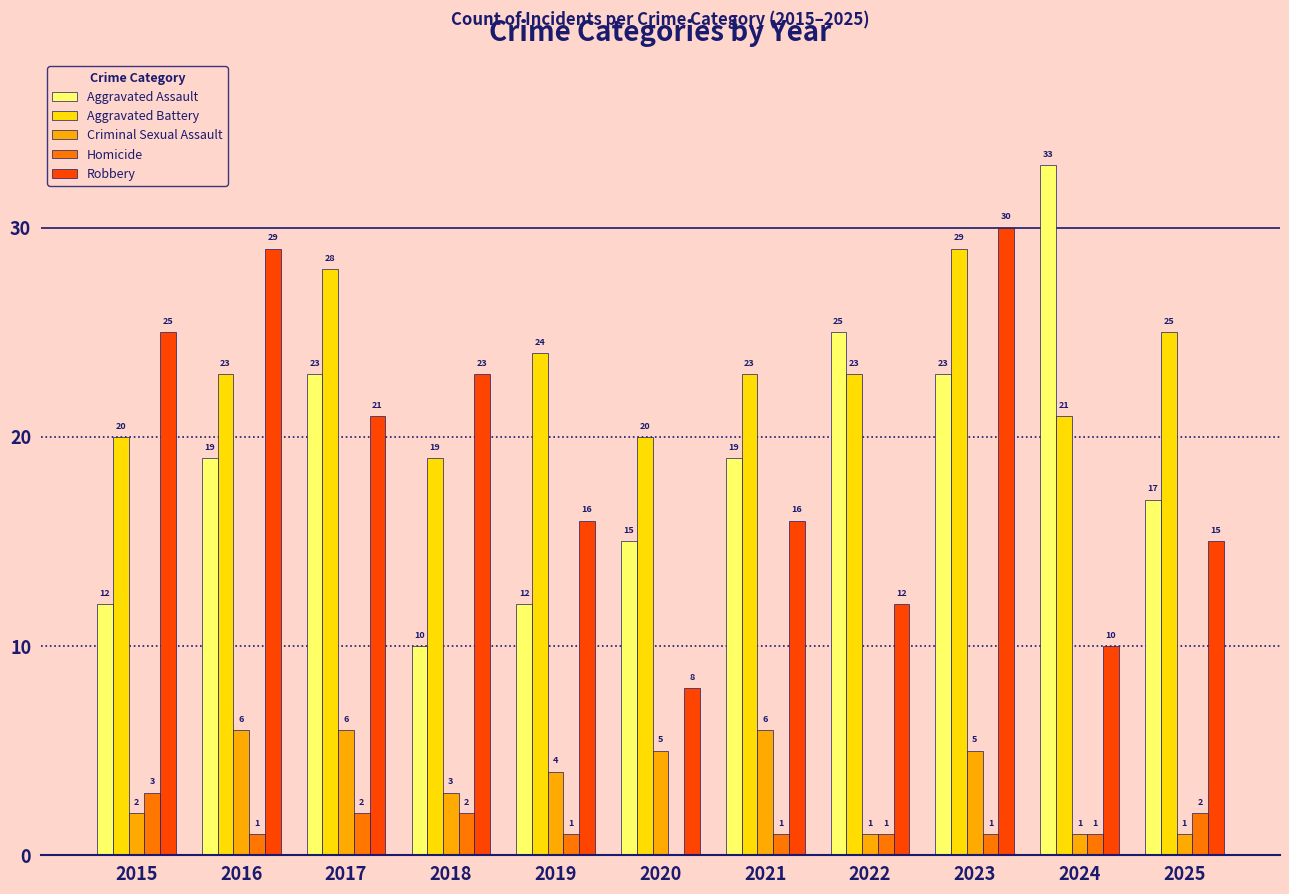

What is the approximate value of Aggravated Battery at 2019?

24